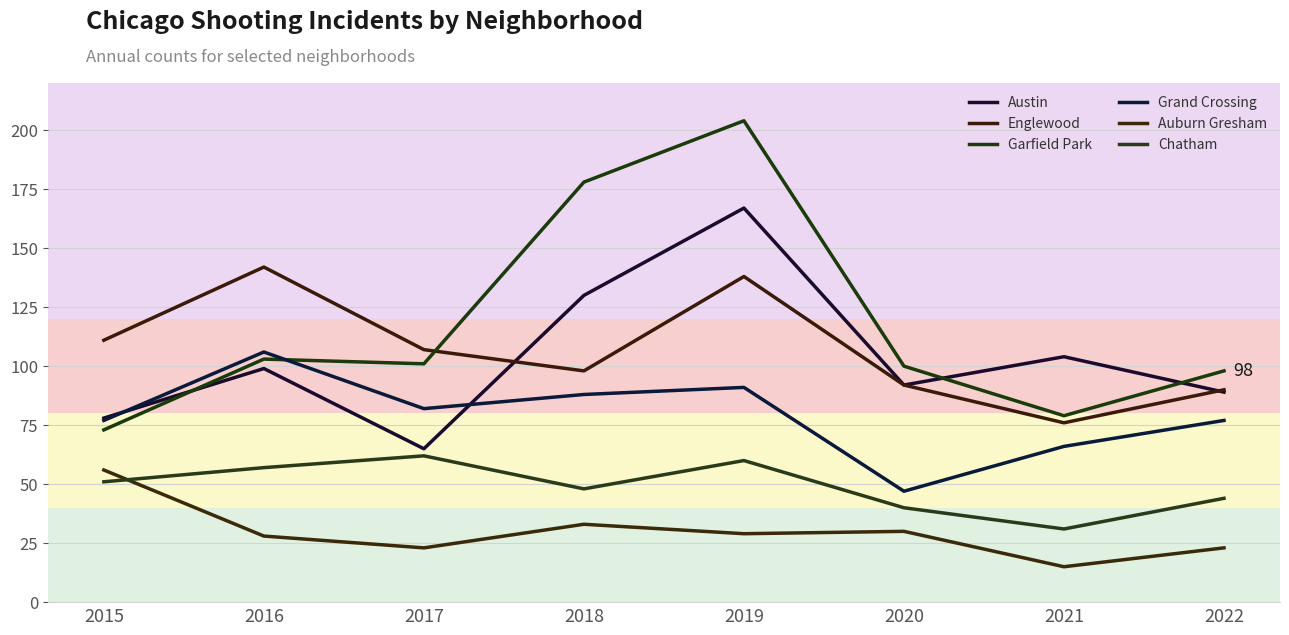

Which series has the largest range (max minus min)?

Garfield Park